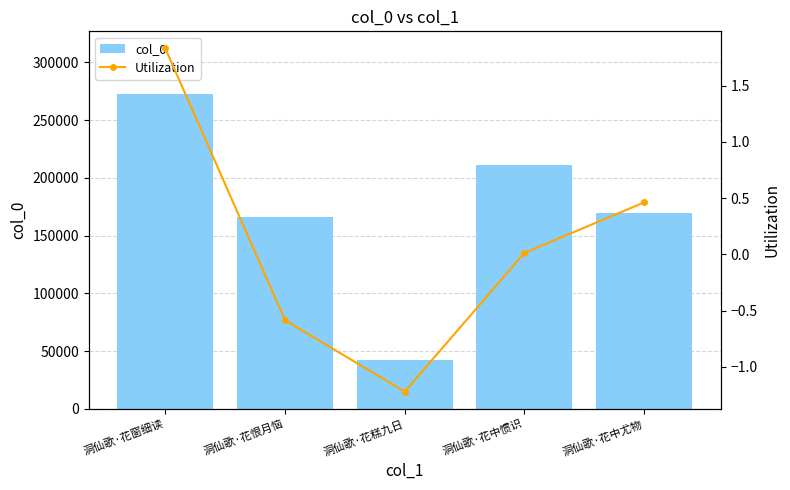

What is the total value across all series at 洞仙歌·花窗细读?

272397.8